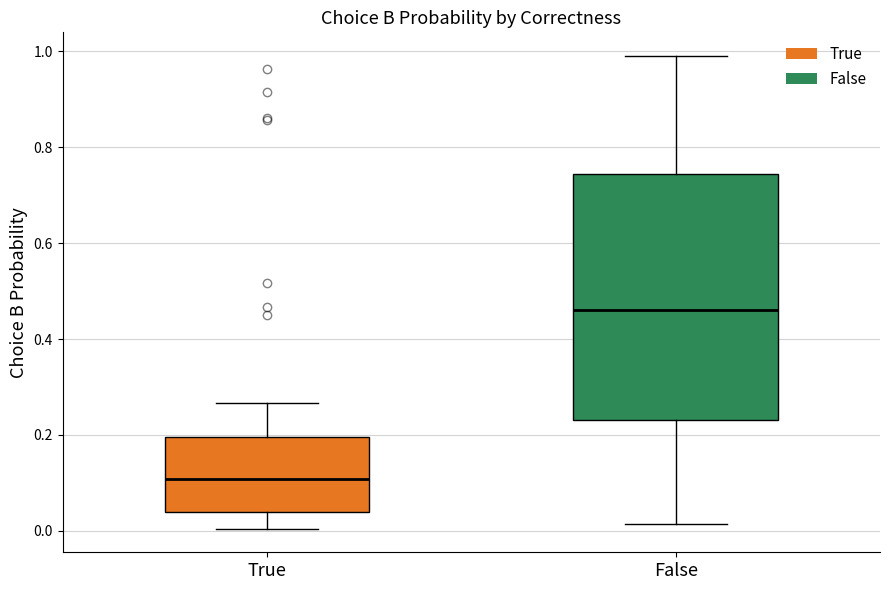

Where is the upper edge of the box for True on the y-axis? The values are not printed on the chart, so give them approximately, as read against the axis.

0.20